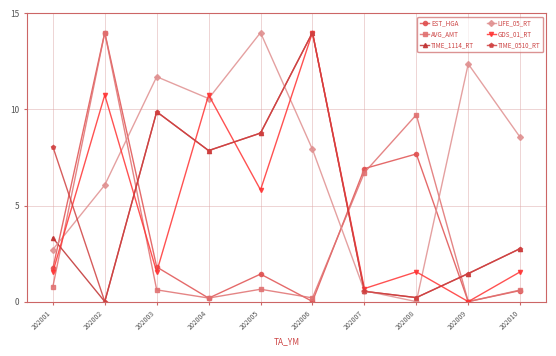

How many positive values does the GDS_01_RT series have?

9